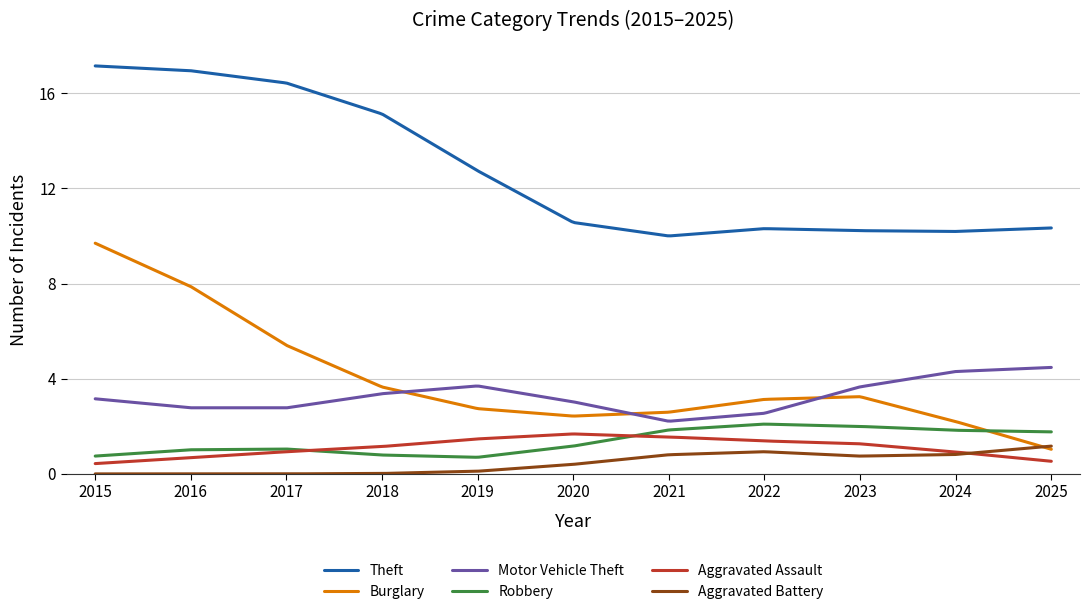

True or false: Robbery and Aggravated Battery cross at least once.

False